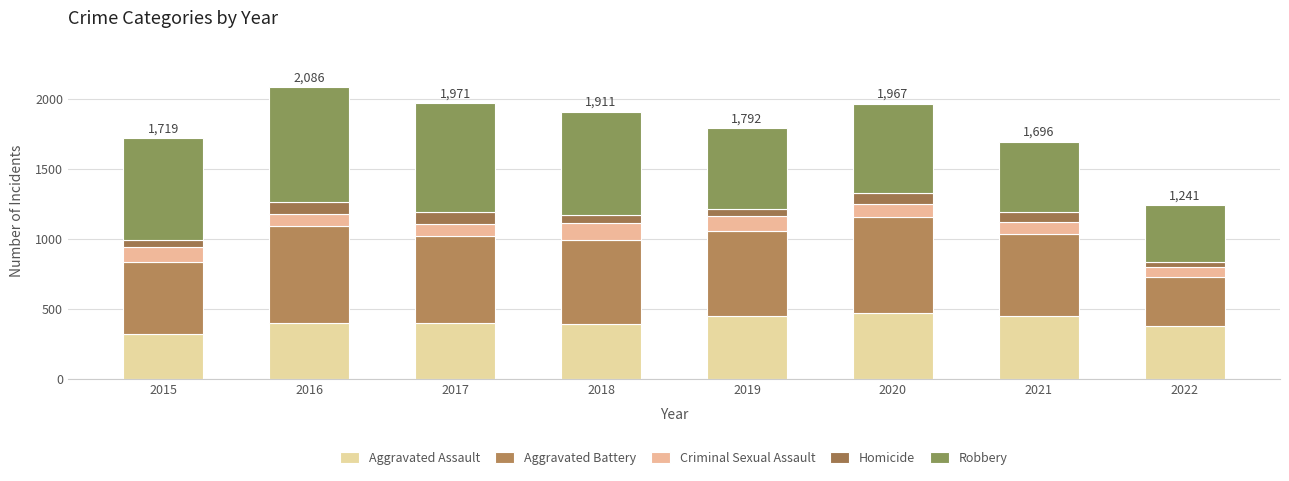

Rank the categories by Aggravated Battery value from lowest to highest.

2022, 2015, 2021, 2018, 2019, 2017, 2016, 2020